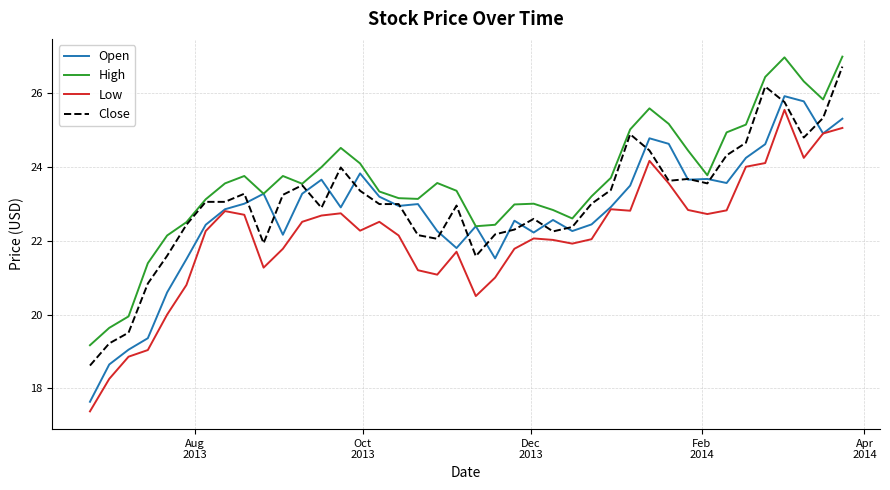

Which series has the largest total across all categories?

High